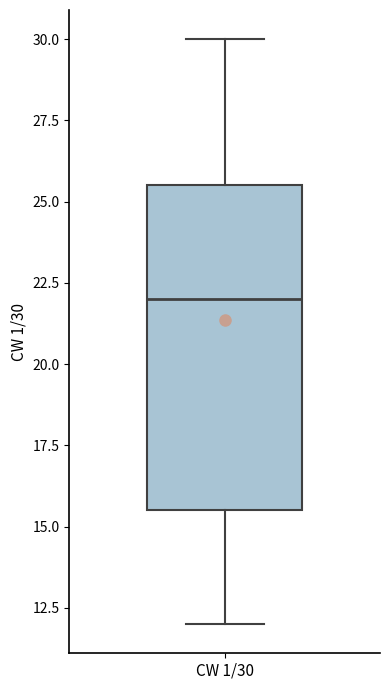

Where does the median line of the box for CW 1/30 sit on the y-axis? The values are not printed on the chart, so give them approximately, as read against the axis.

22.0